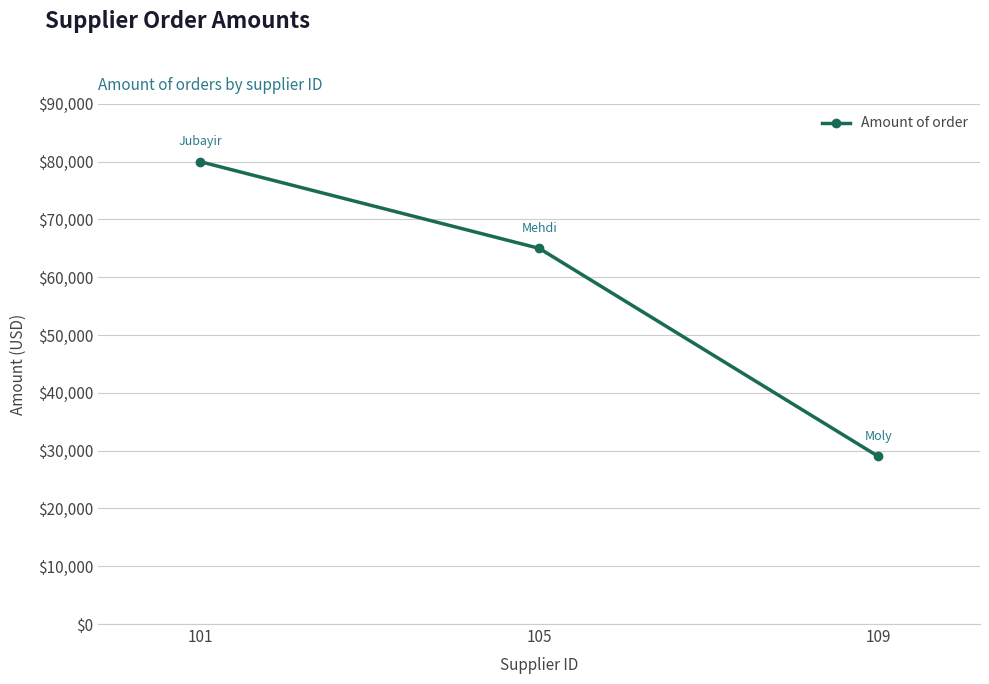

Between 109 and 101, which is larger?

101